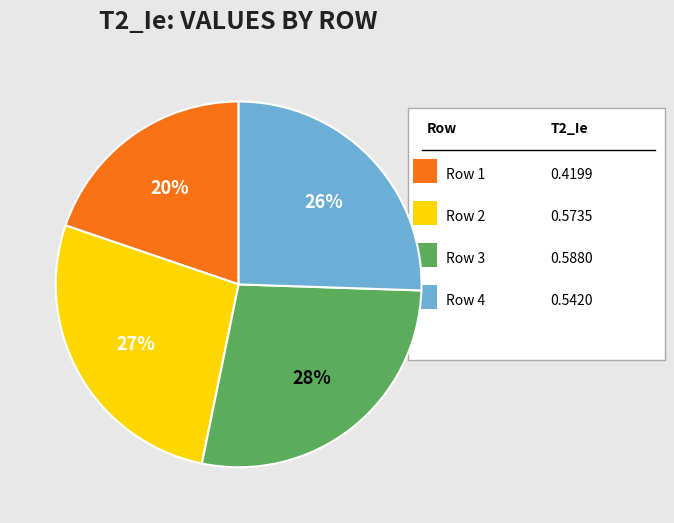

Does any single category account for the majority?

No